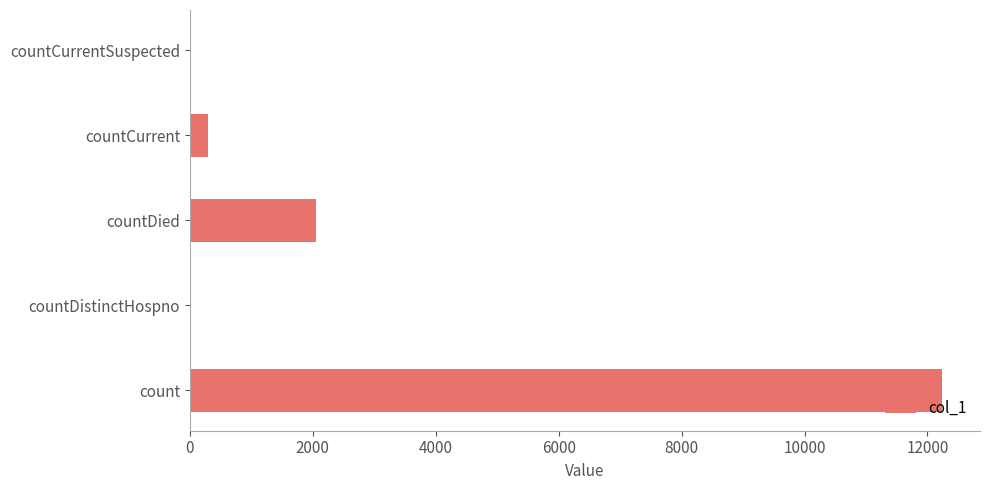

Reading top to bottom, what are all the values shown in this chart?

countCurrentSuspected=0	countCurrent=299	countDied=2050	countDistinctHospno=0	count=12242